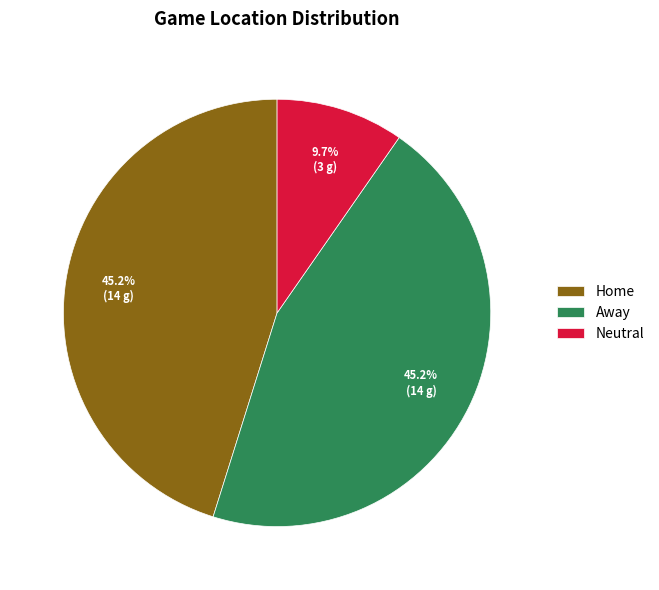

The Away slice represents 45% of the pie. True or false?

True